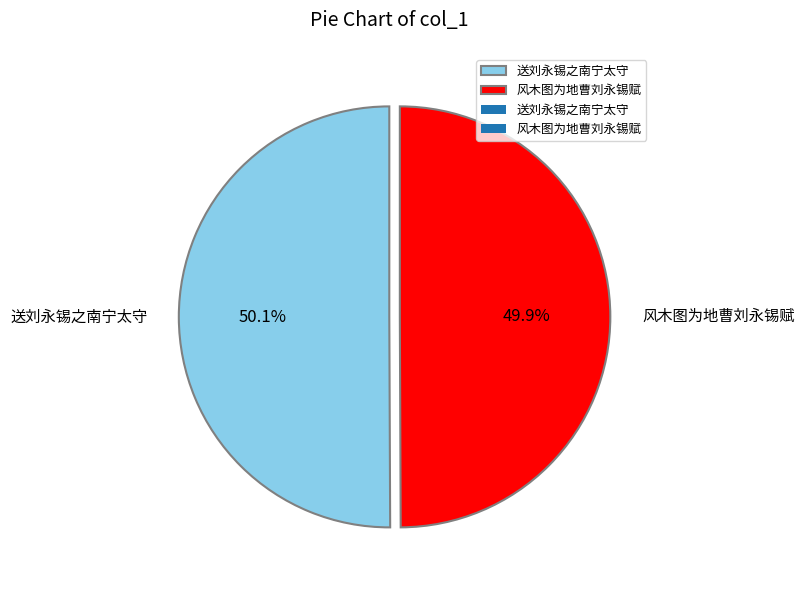

Count the number of slices in the pie.

2